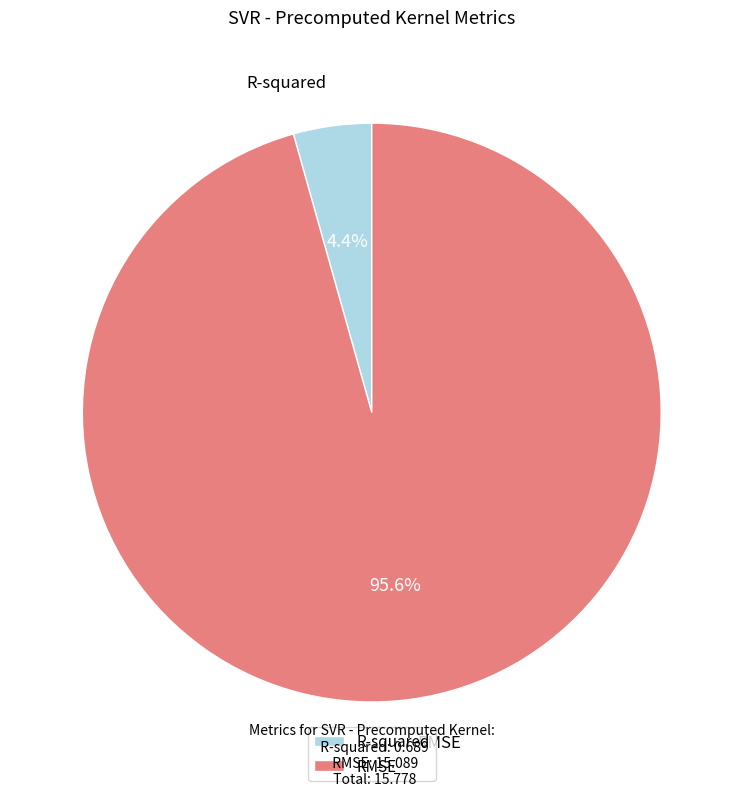

Between R-squared and RMSE, which is larger?

RMSE